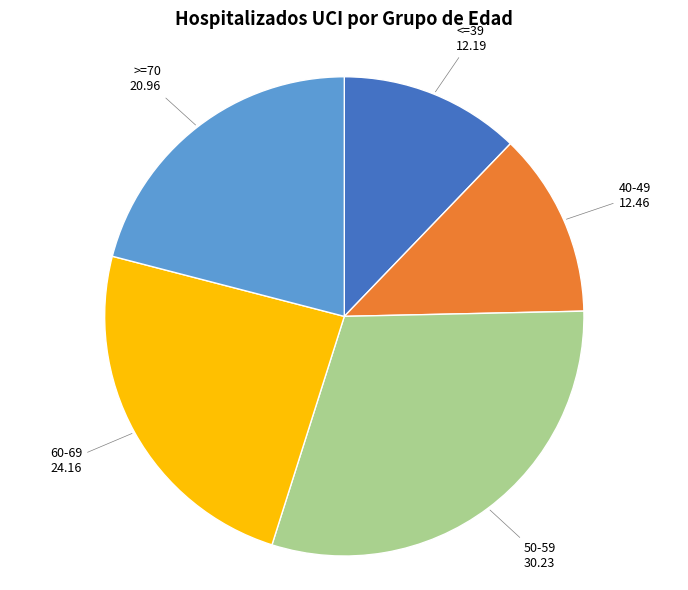

Is there a majority slice in this chart?

No